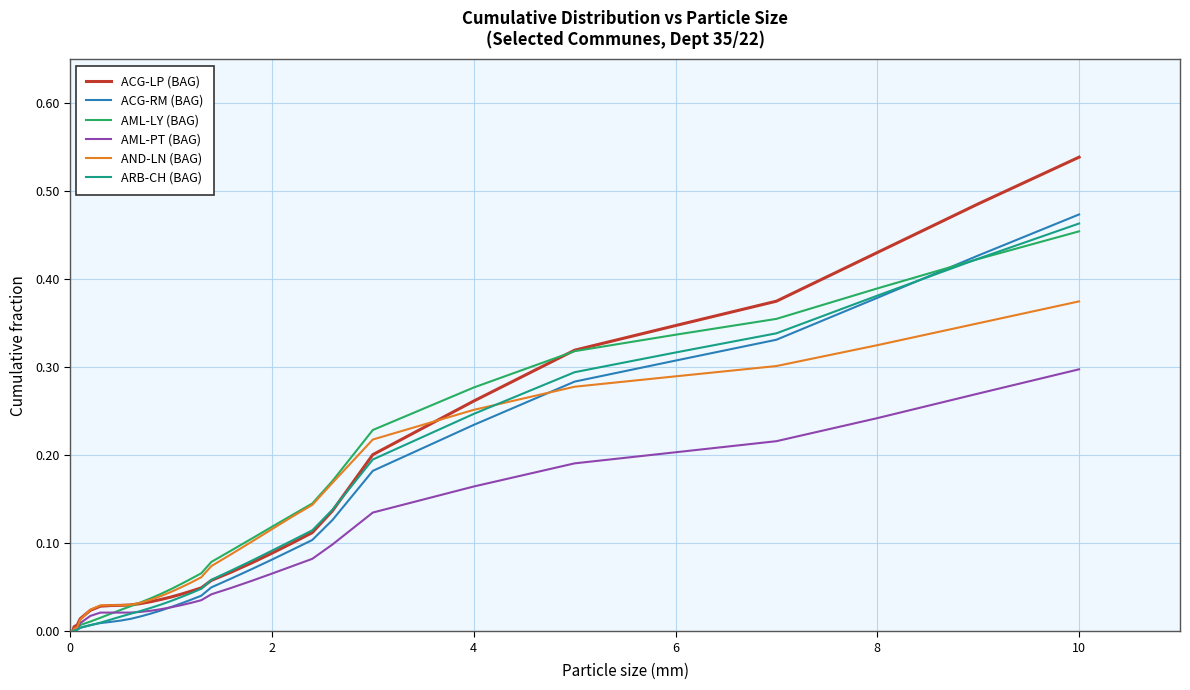

True or false: ACG-RM (BAG) and ARB-CH (BAG) cross at least once.

True